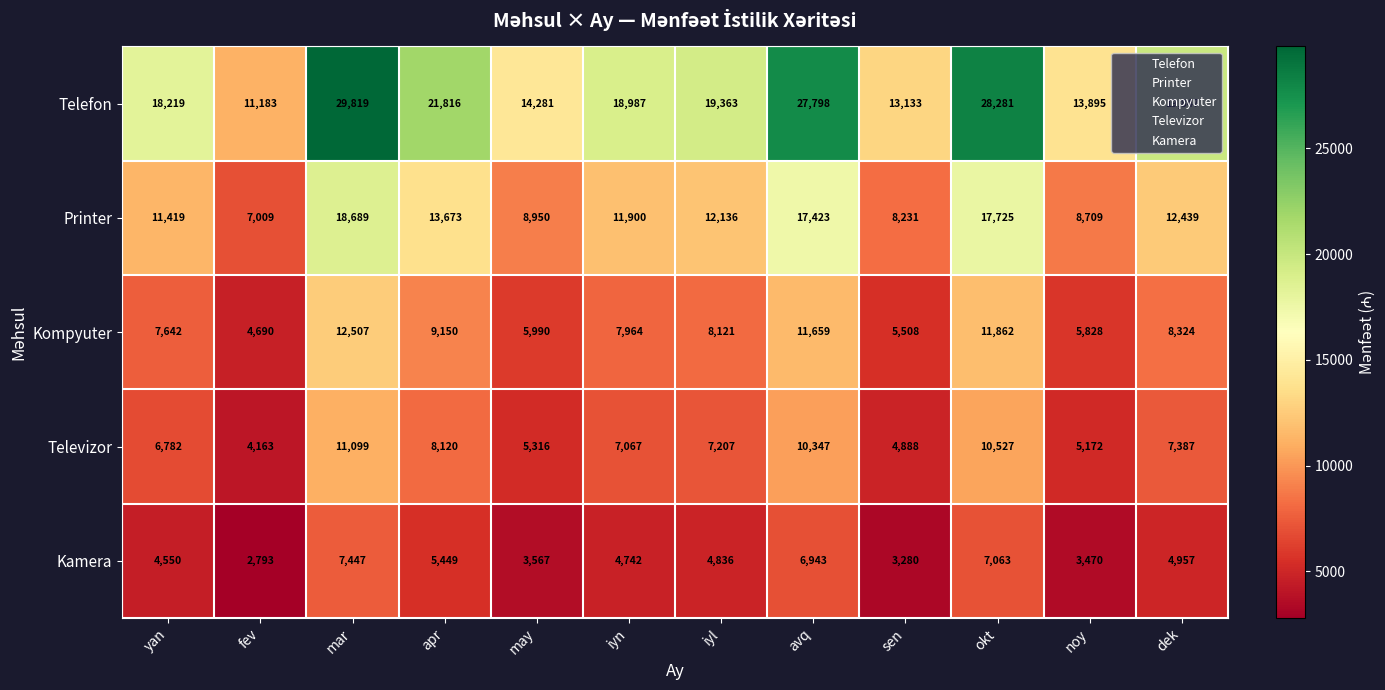

What is the highest value of the Kompyuter series?

12507